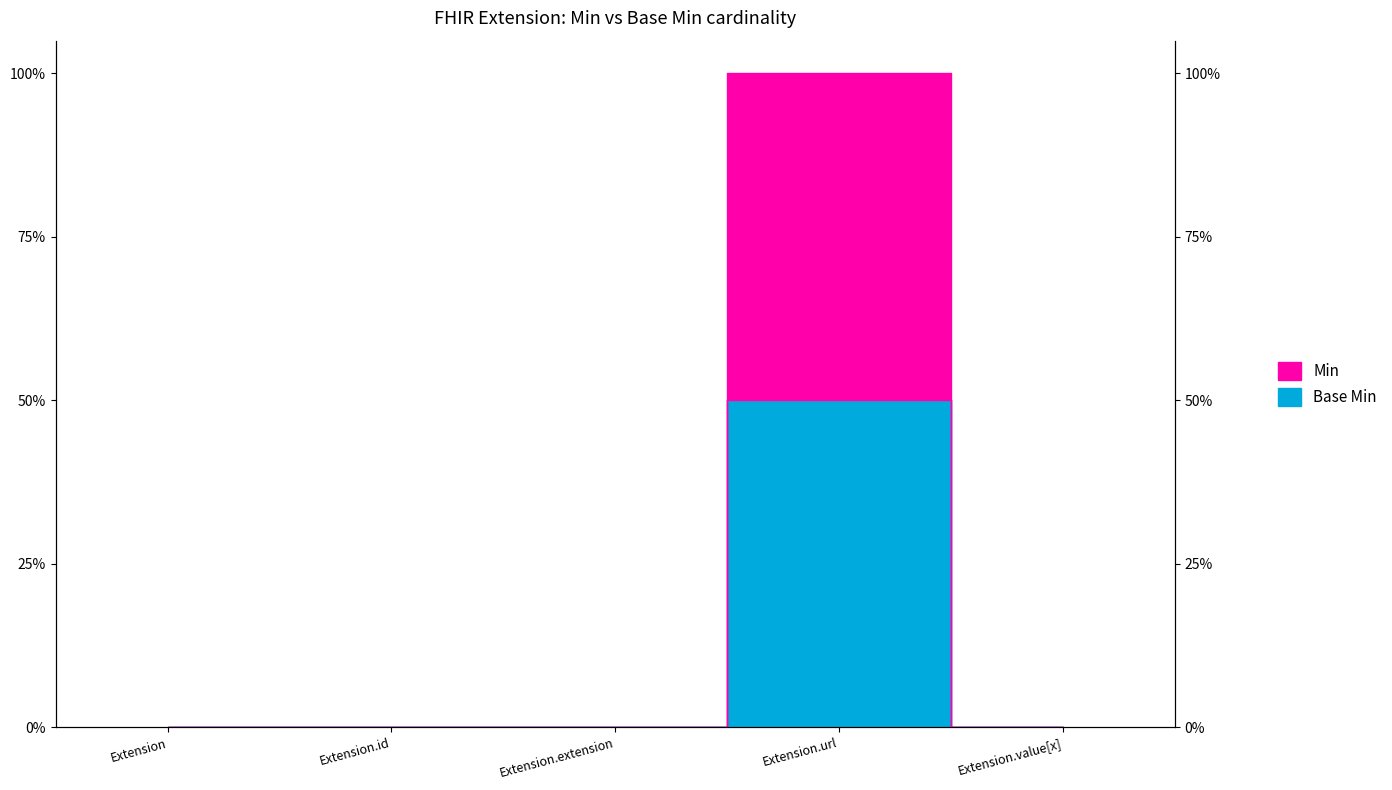

In Min, how many points are higher than both neighbors (excluding endpoints)?

1